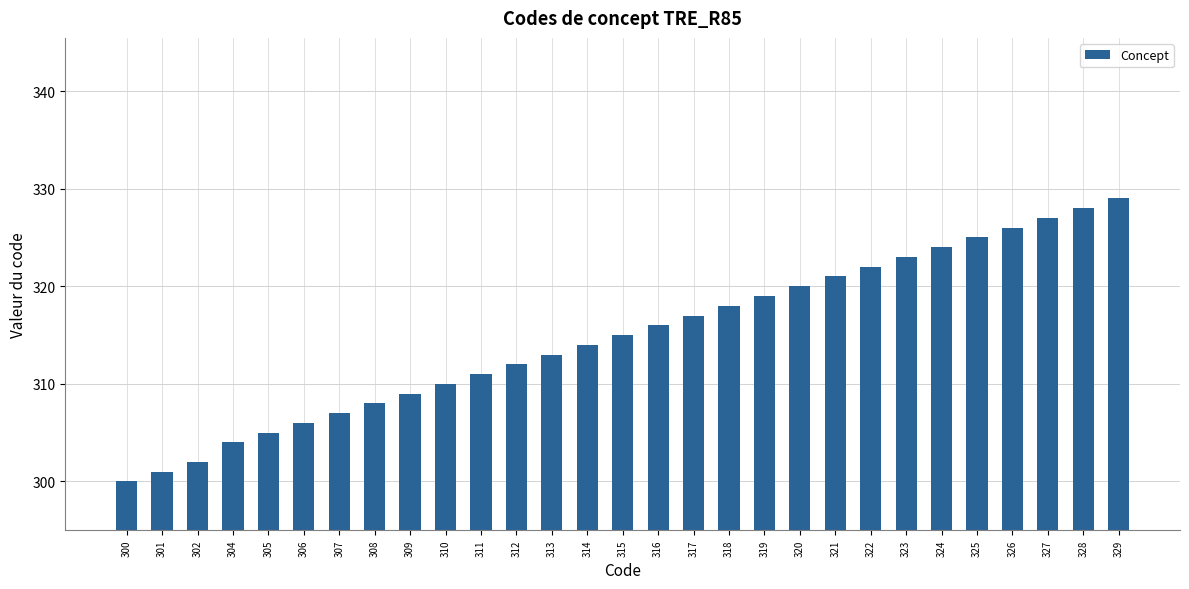

True or false: the data shows 328 at 328.

True